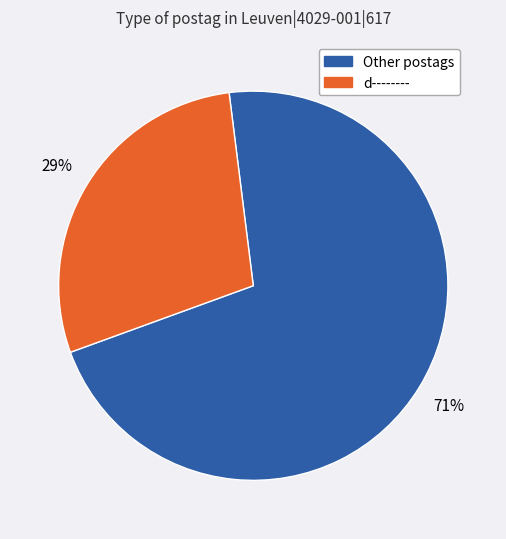

To the nearest percent, what is the average slice percentage?

50%